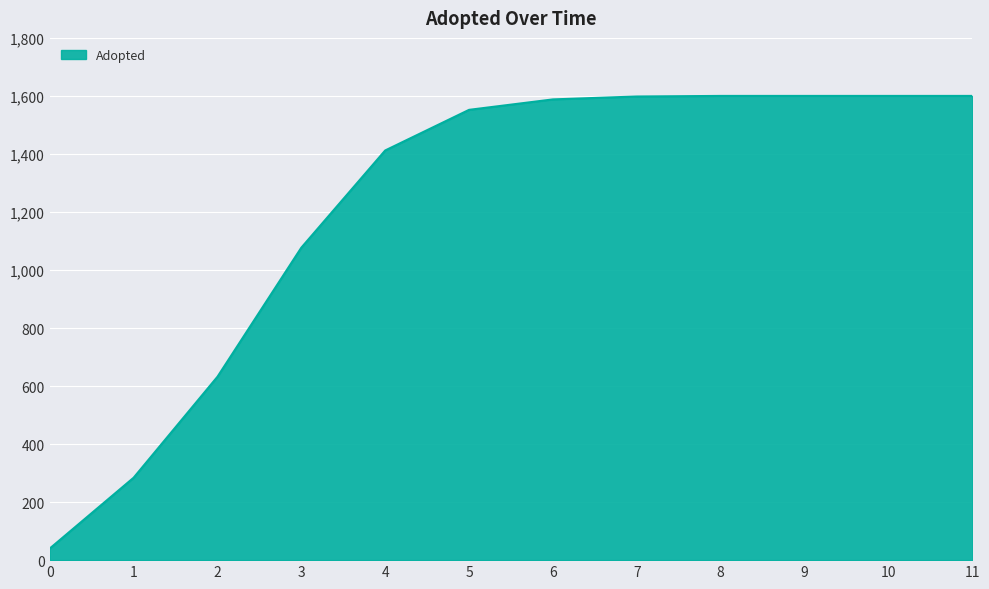

What is the minimum value shown in the chart?

40